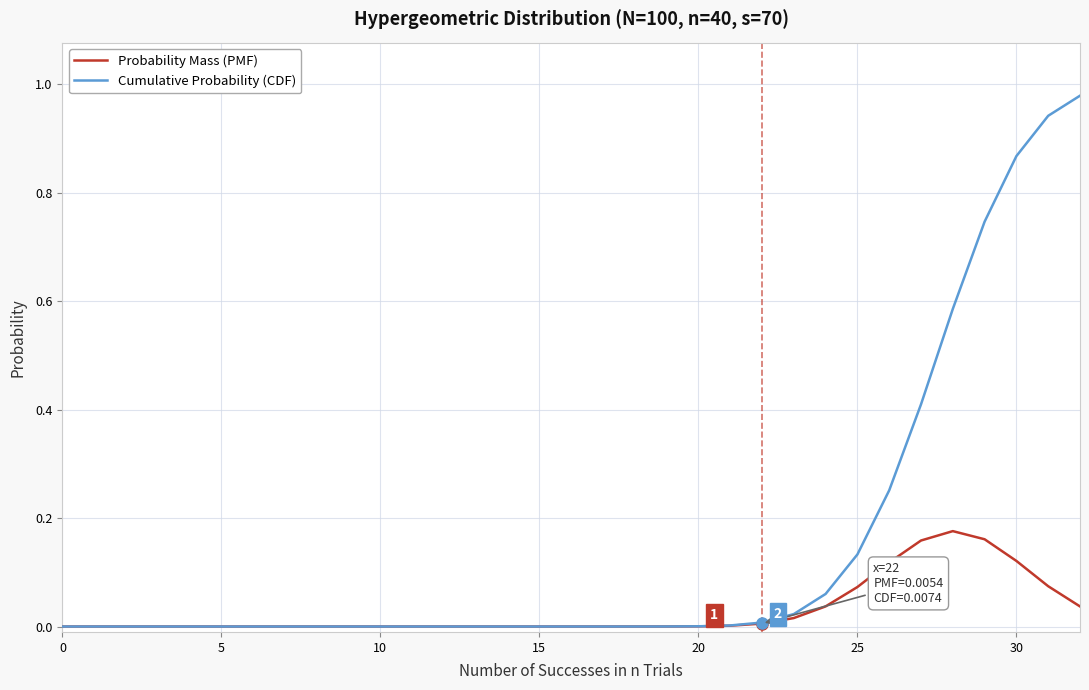

List the series in order of their overall mean, highest first.

Cumulative Probability (CDF), Probability Mass (PMF)